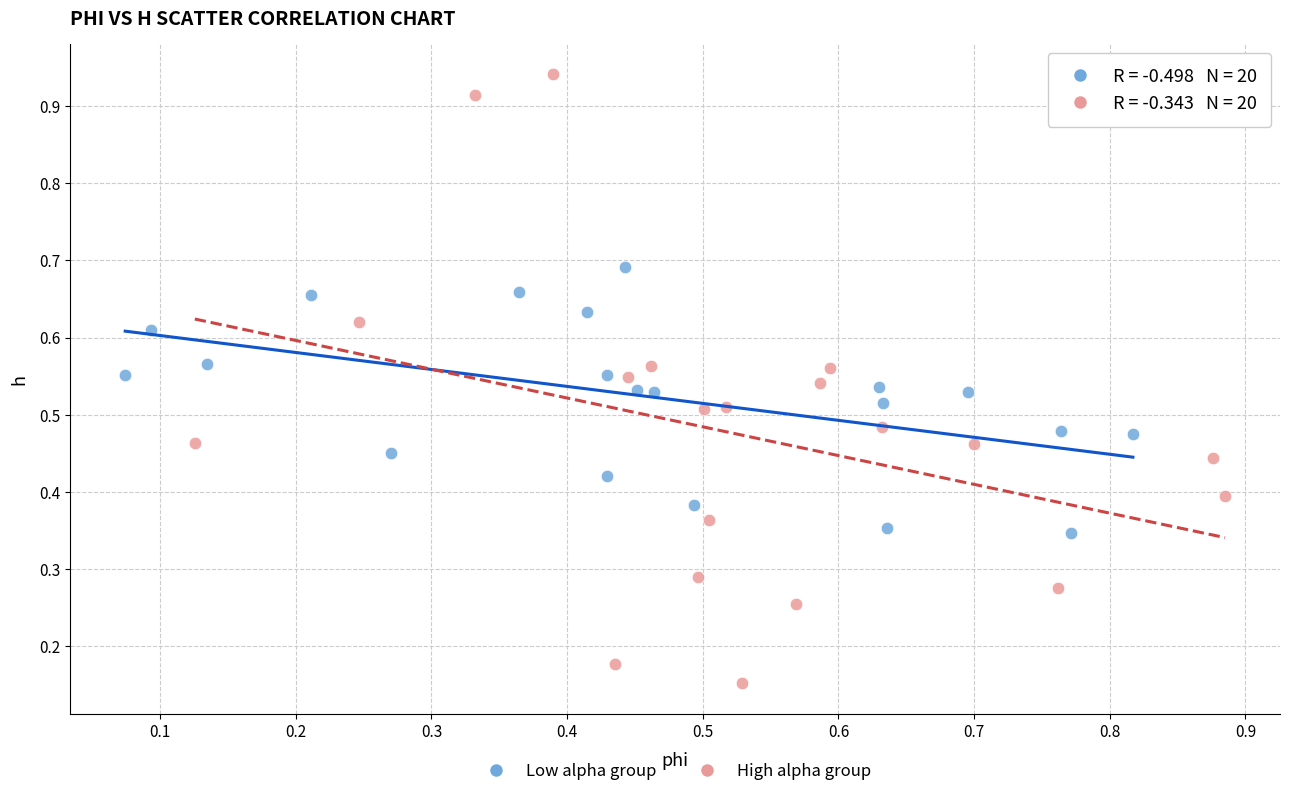

Which series contains the highest Y value?

High alpha group